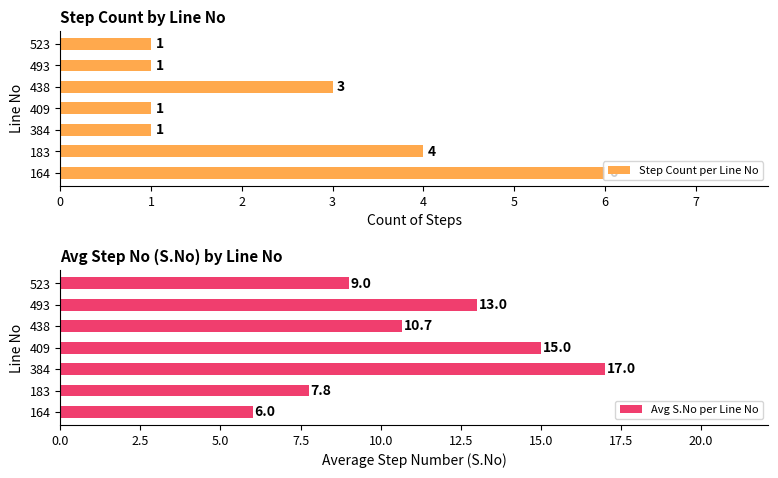

What are all the series names shown in the legend?

Step Count per Line No, Avg S.No per Line No